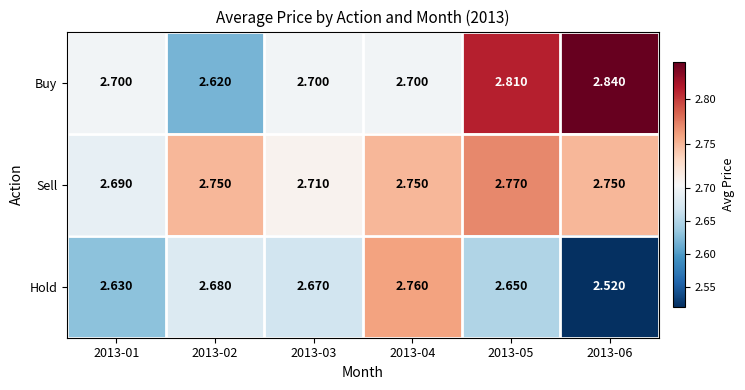

Between 2013-02 and 2013-03, which series saw the biggest shift?

Buy